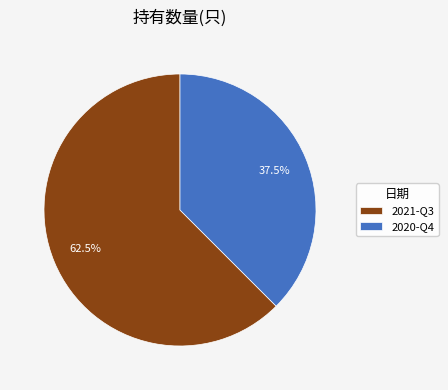

How many segments does this pie chart have?

2